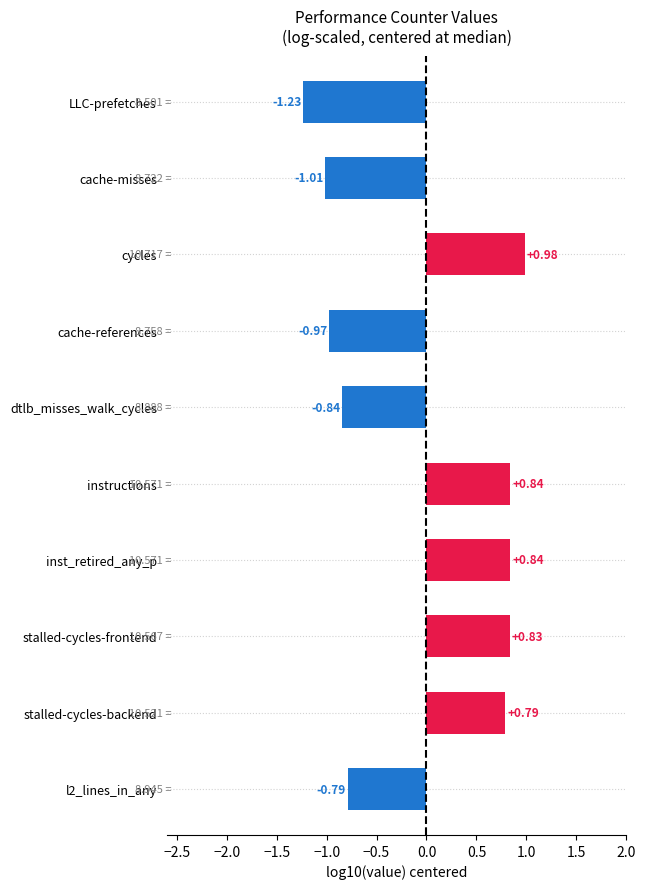

What is the difference between the values at LLC-prefetches and cache-references?

0.3